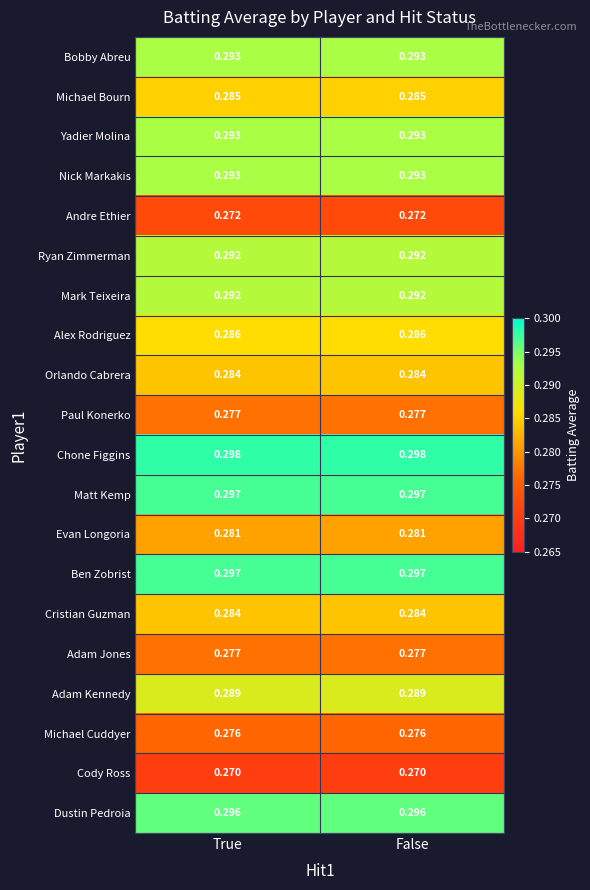

Is the value of Chone Figgins at True greater than the value of Adam Jones at True?

Yes